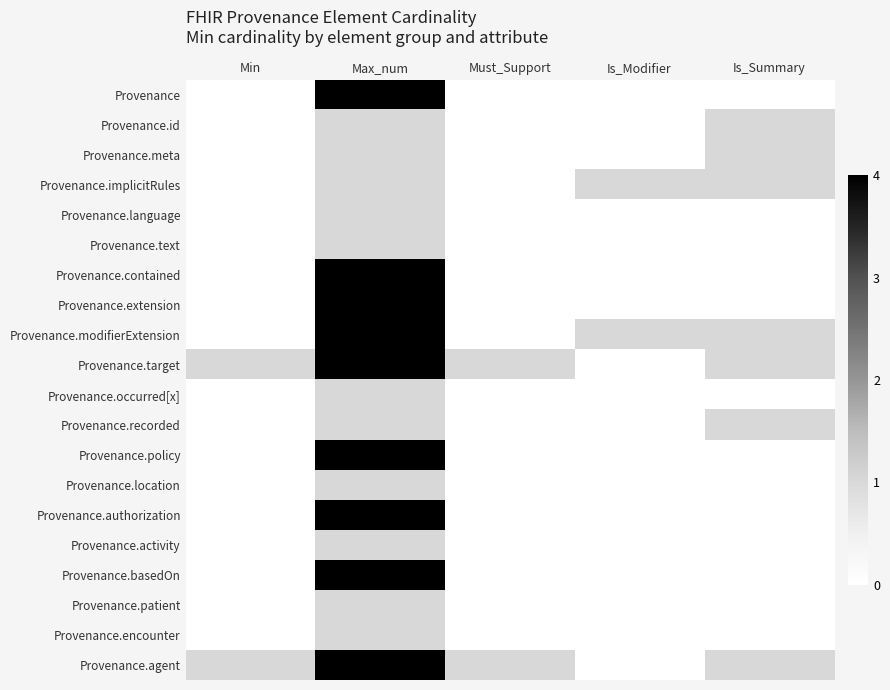

Which label corresponds to the smallest value in the chart?

Min